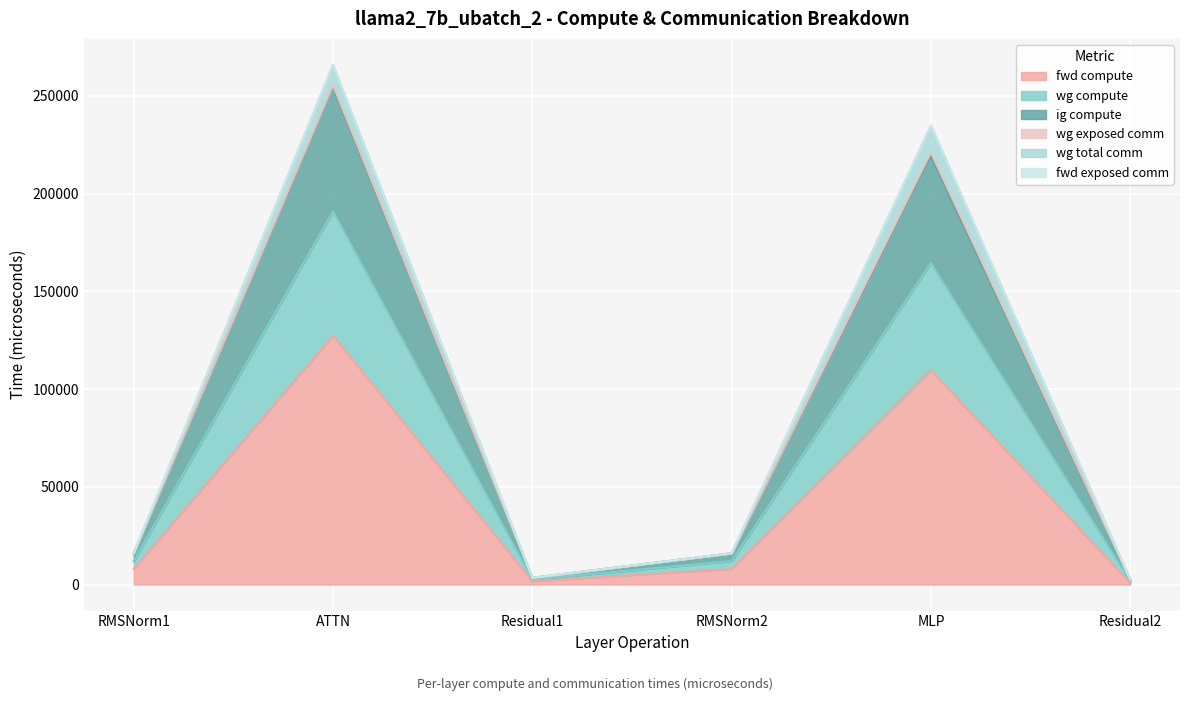

At which category is the sum across all series the highest?

ATTN